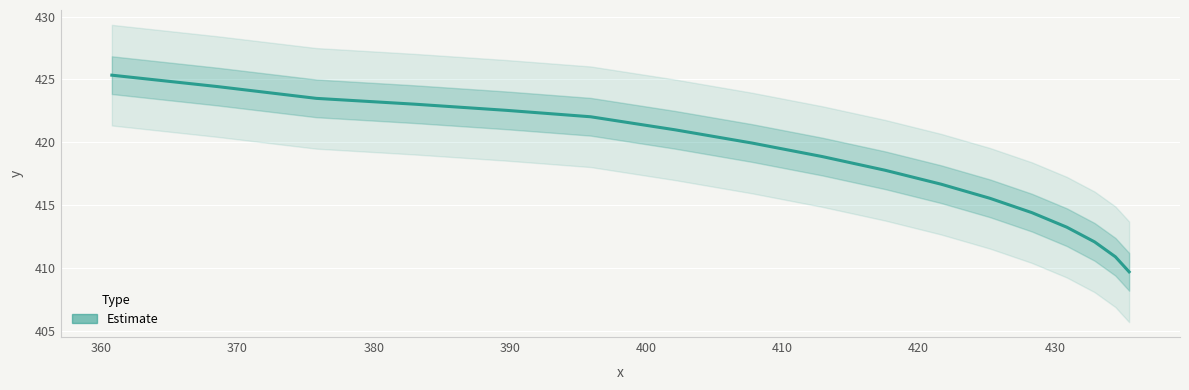

What is the greatest value displayed?

425.3